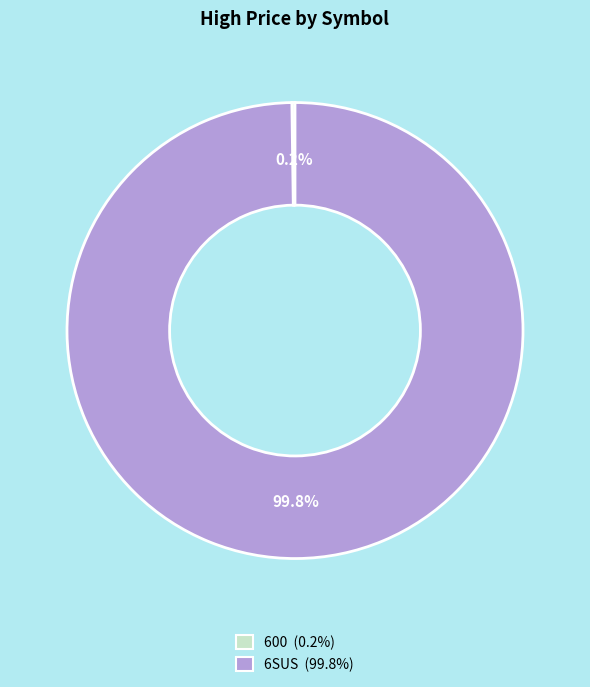

Which category has the biggest portion of the pie?

6SUS